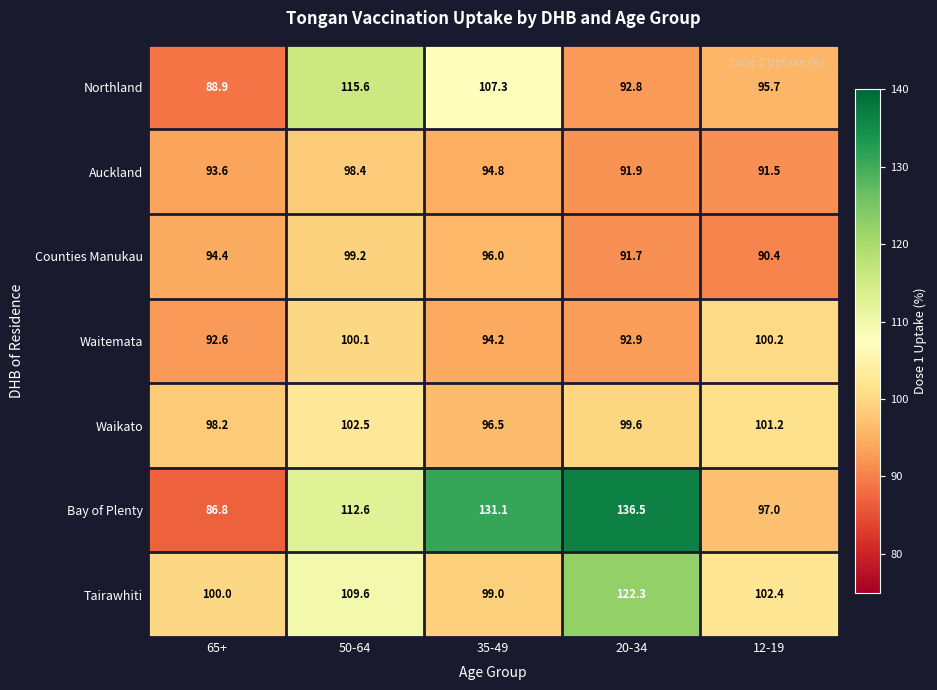

What is the smallest value displayed?

86.8